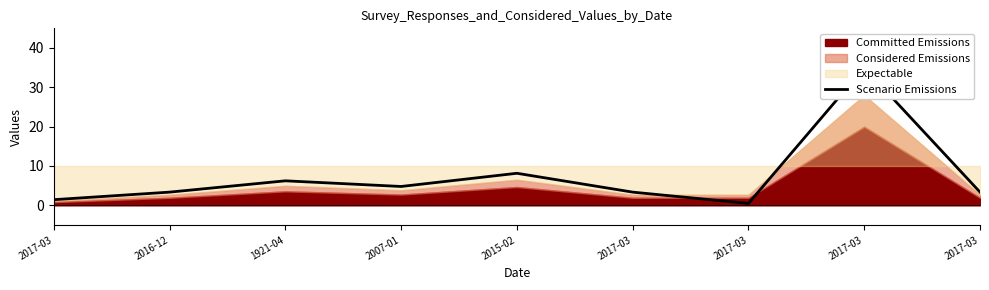

What is the label of the 8th point from the right?

2016-12